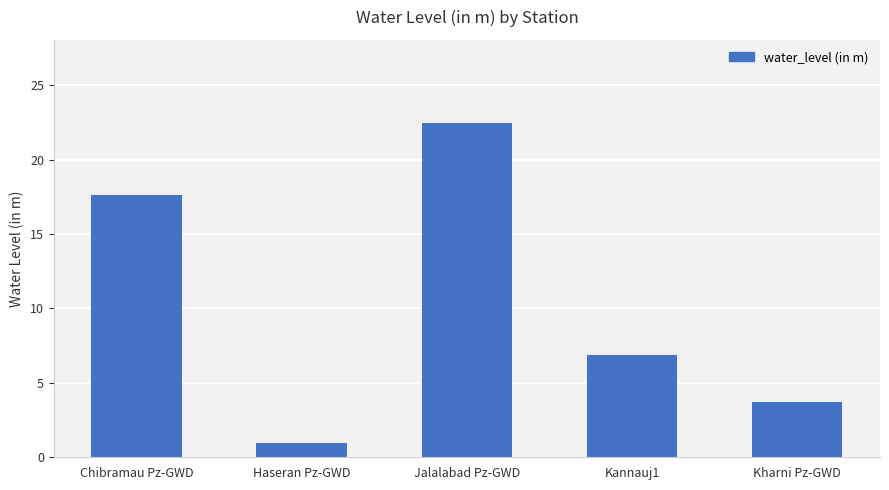

What is the label of the 3rd bar from the right?

Jalalabad Pz-GWD